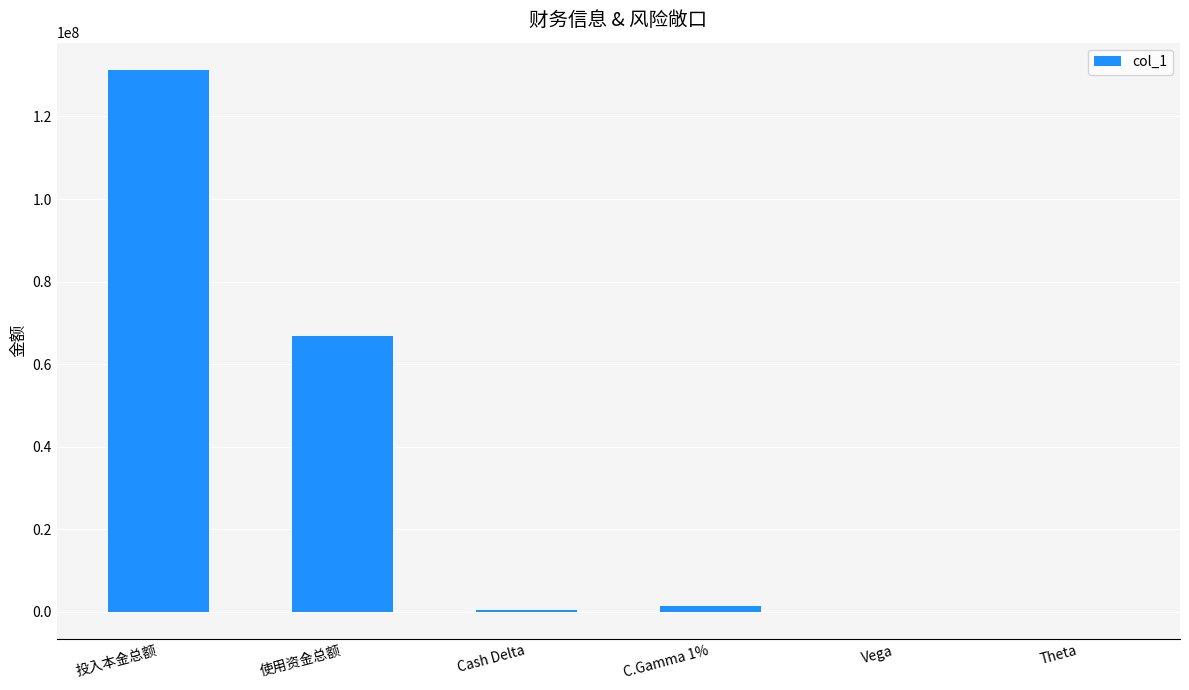

What is the sum of all values?

200207698.4